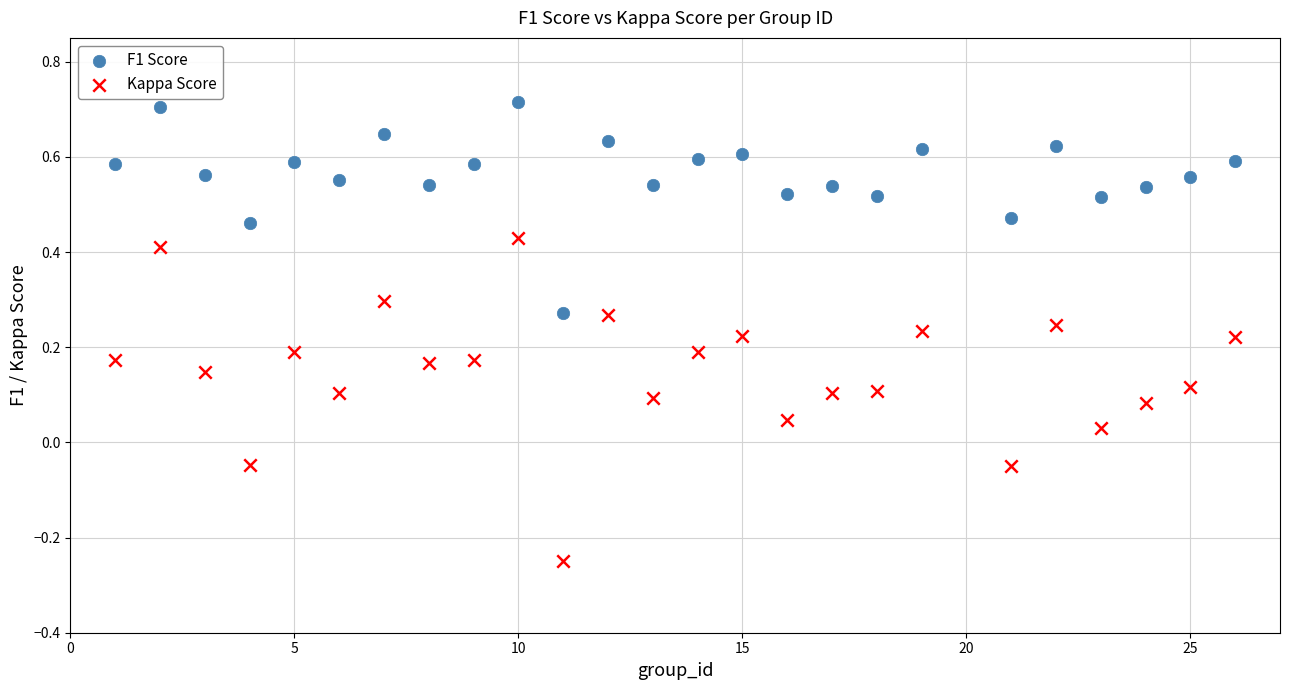

Which series contains the highest Y value?

F1 Score